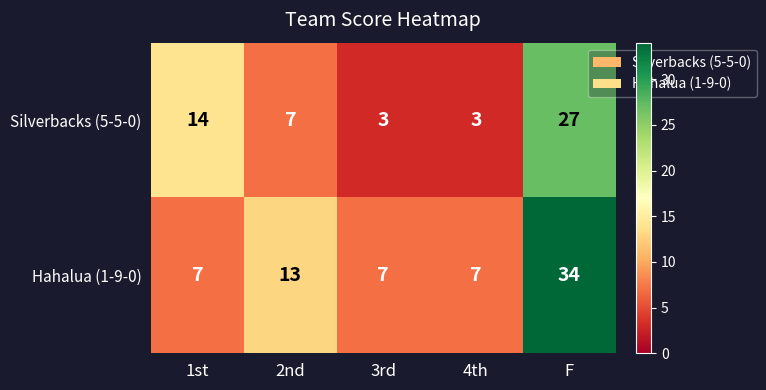

True or false: Silverbacks (5-5-0) has a value of 9 at 2nd.

False